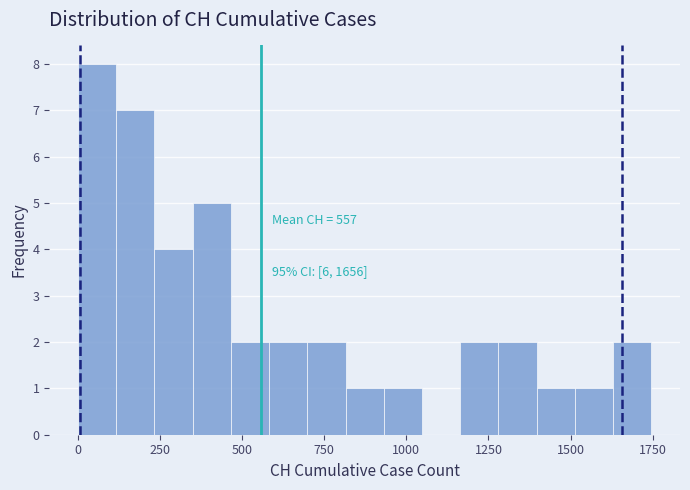

Around what value on the x-axis is the tallest bar? Give the approximate position of its centre, as read against the axis.

50